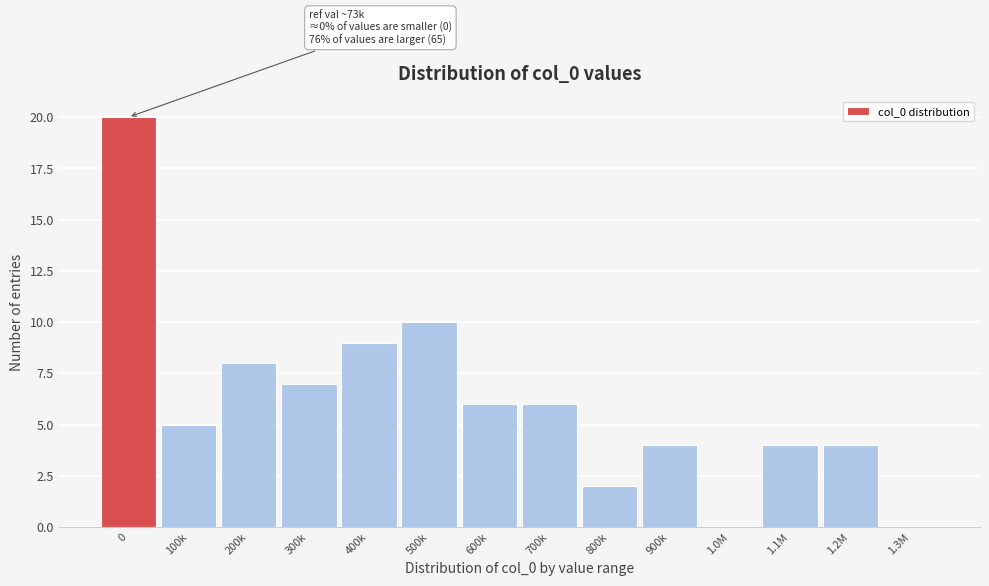

Reading left to right, transcribe all the data shown in this chart.

0=20	100k=5	200k=8	300k=7	400k=9	500k=10	600k=6	700k=6	800k=2	900k=4	1.0M=0	1.1M=4	1.2M=4	1.3M=0